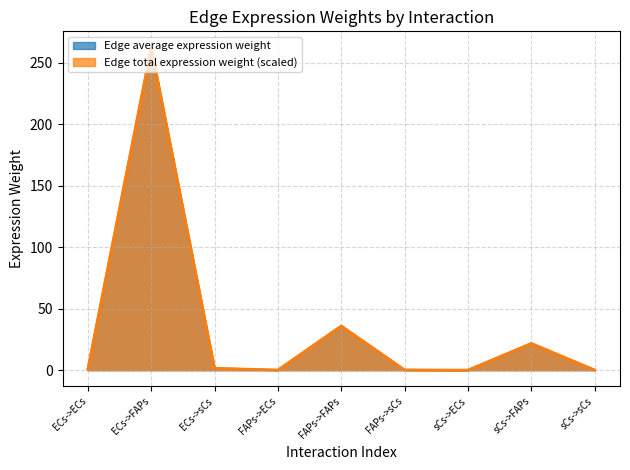

The value of Edge total expression weight at ECs->FAPs is 262.4. True or false?

True